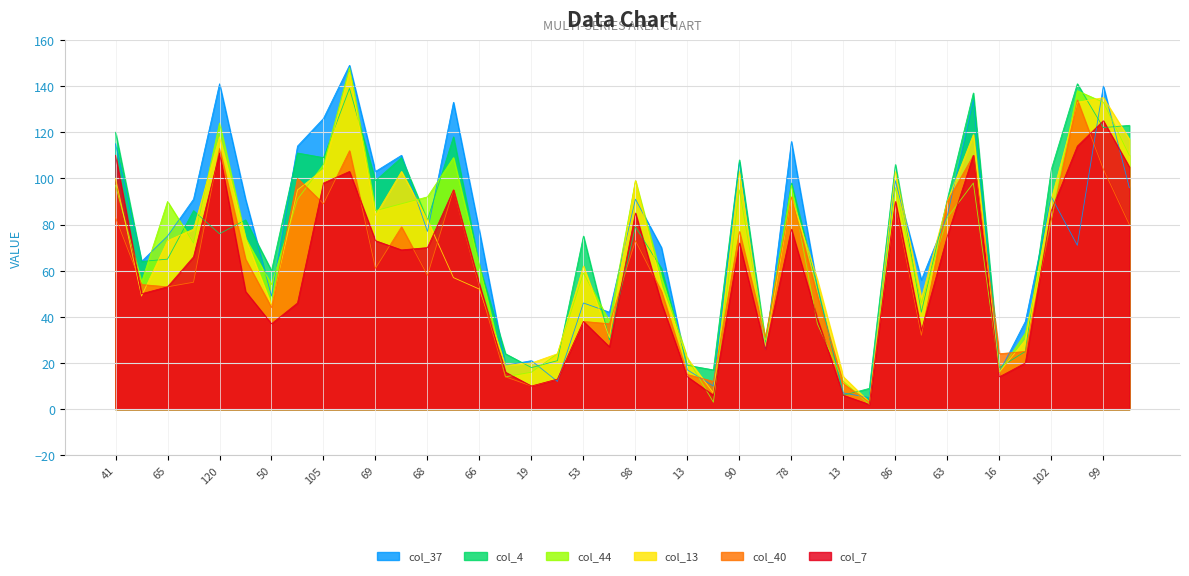

True or false: col_40 and col_7 cross at least once.

True